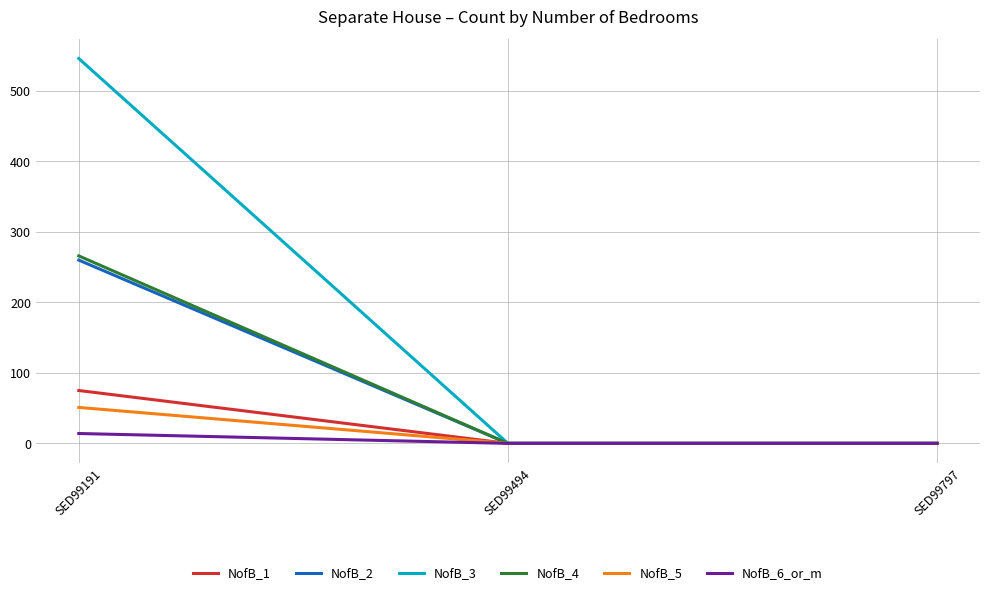

The value of NofB_1 at SED99494 is 0. True or false?

True